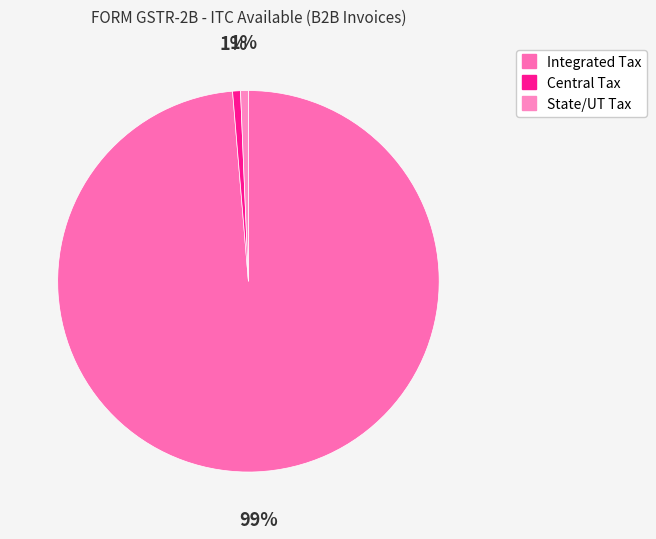

How many segments does this pie chart have?

3